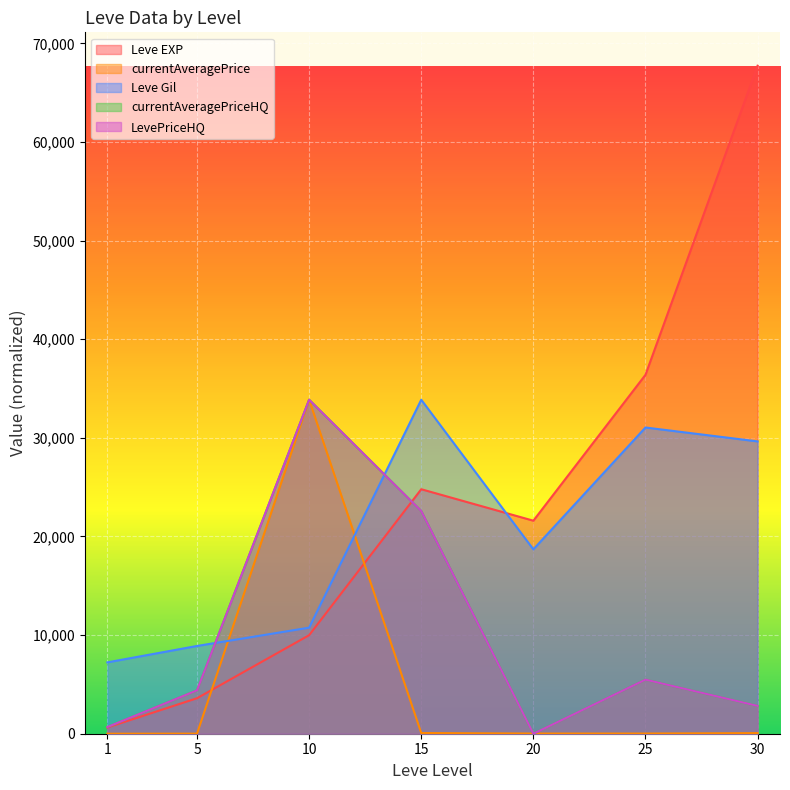

Reading right to left, list all the values displayed in this chart.

Leve EXP: 30=67730.0	25=36390.0	20=21600.0	15=24790.0	10=9990.0	5=3600.0	1=630.0
Leve Gil: 30=29639.9	25=31048.3	20=18693.0	15=33865.0	10=10754.9	5=8898.4	1=7233.9
currentAveragePrice: 30=62.0	25=18.6	20=19.2	15=69.7	10=33865.0	5=9.4	1=1.5
currentAveragePriceHQ: 30=2822.1	25=5486.1	20=0.0	15=22575.5	10=33865.0	5=4401.3	1=678.1
LevePriceHQ: 30=2822.1	25=5486.1	20=0.0	15=22575.5	10=33865.0	5=4401.3	1=678.1